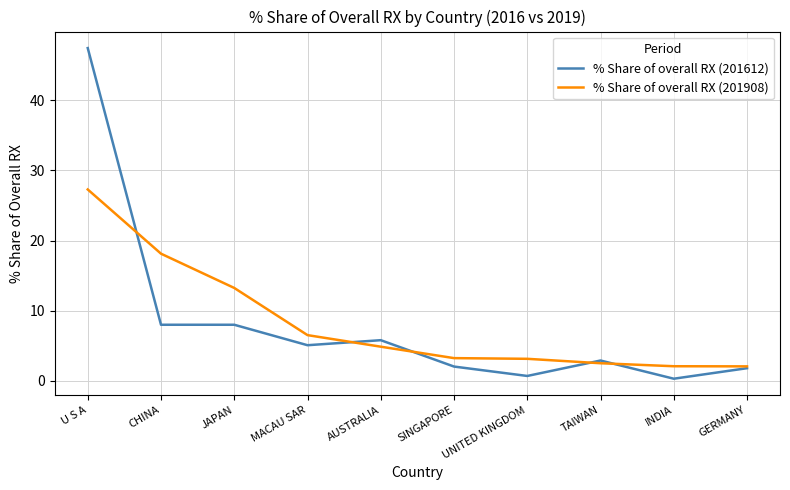

What is the difference between the second highest and minimum values in the % Share of overall RX (201908) series?

16.1